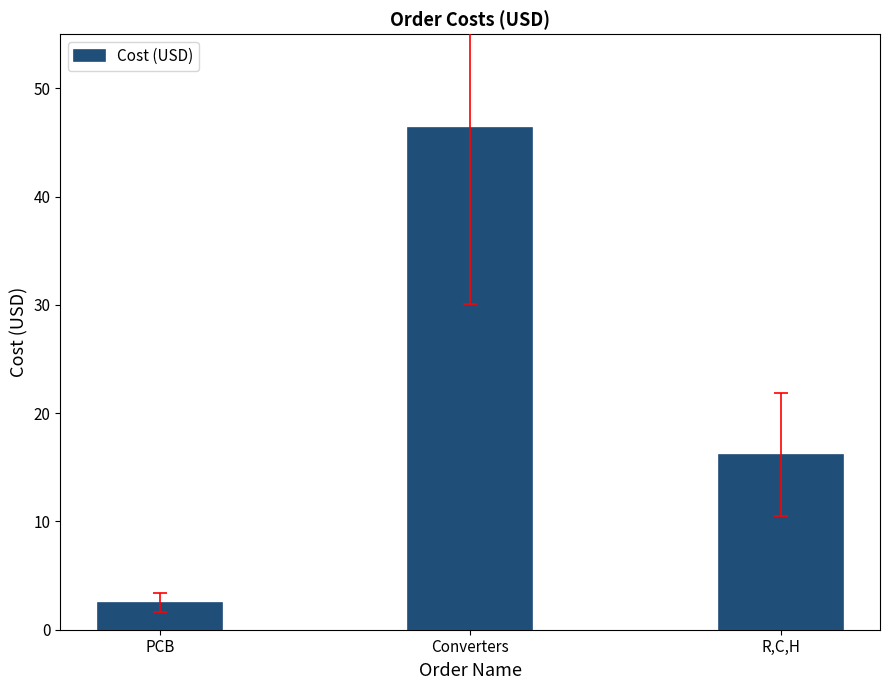

At which category does the chart reach its peak across all series?

Converters